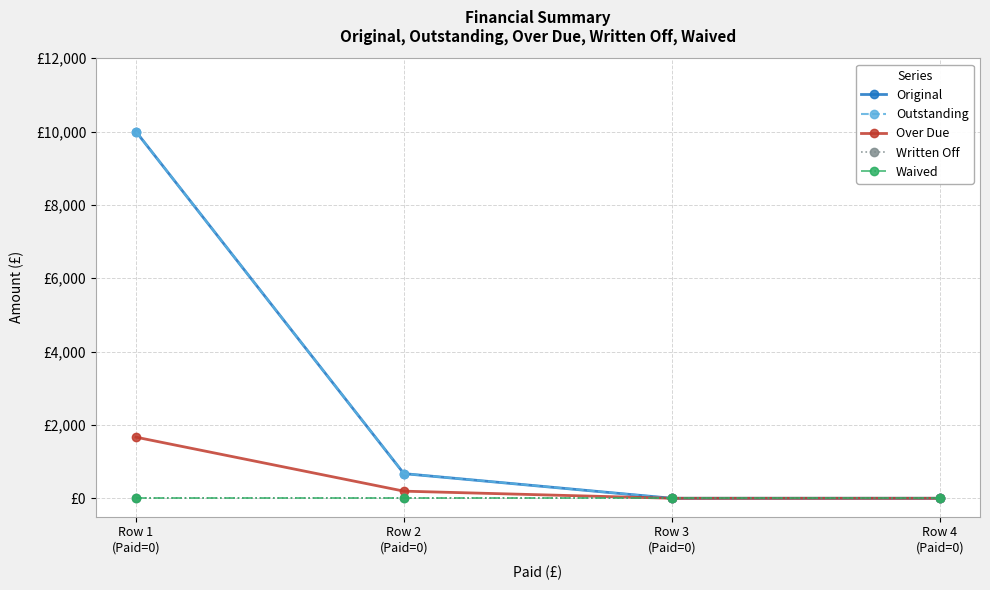

Where does the Original series first go above 672?

Row 1
(Paid=0)